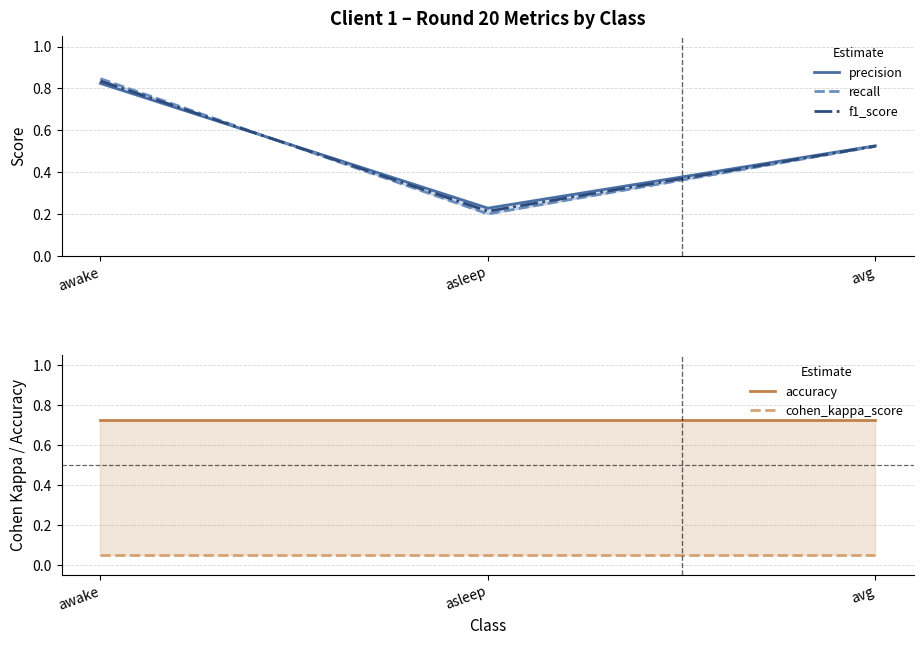

What are all the series names shown in the legend?

precision, recall, f1_score, accuracy, cohen_kappa_score